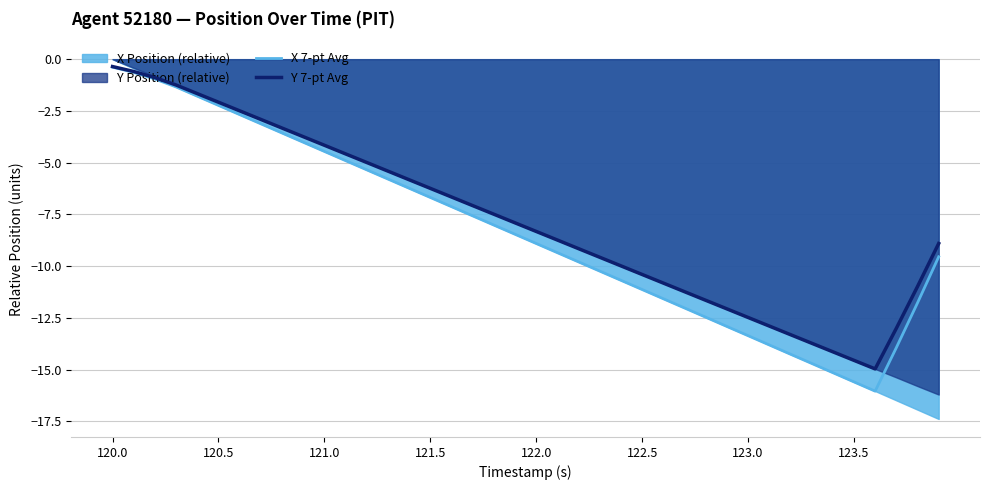

Between 120.5 and 123.5, which is larger?

120.5